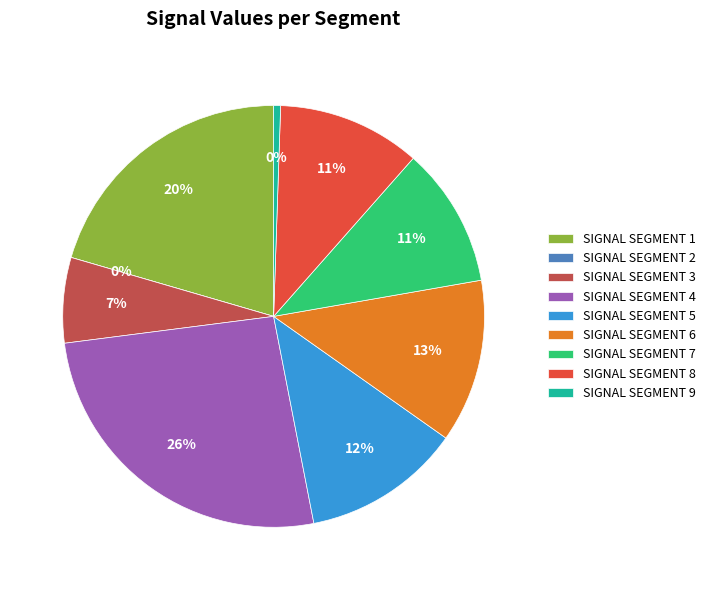

To the nearest percent, what is the difference between the largest and smallest slice percentages?

26%